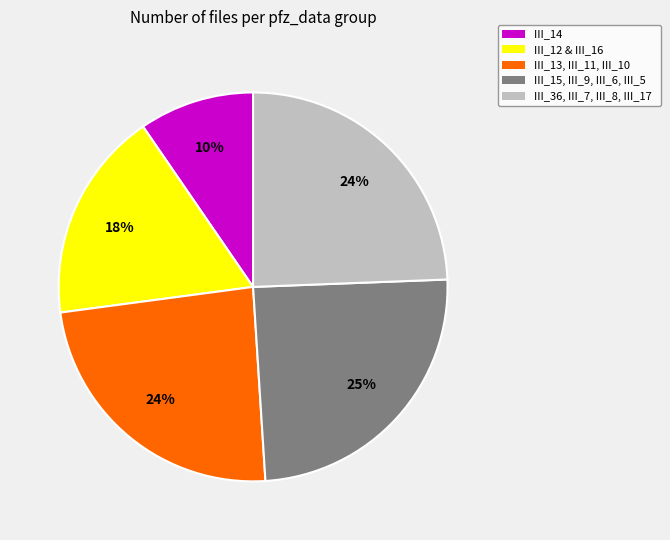

To the nearest percent, what percentage of the pie is III_12 & III_16?

18%